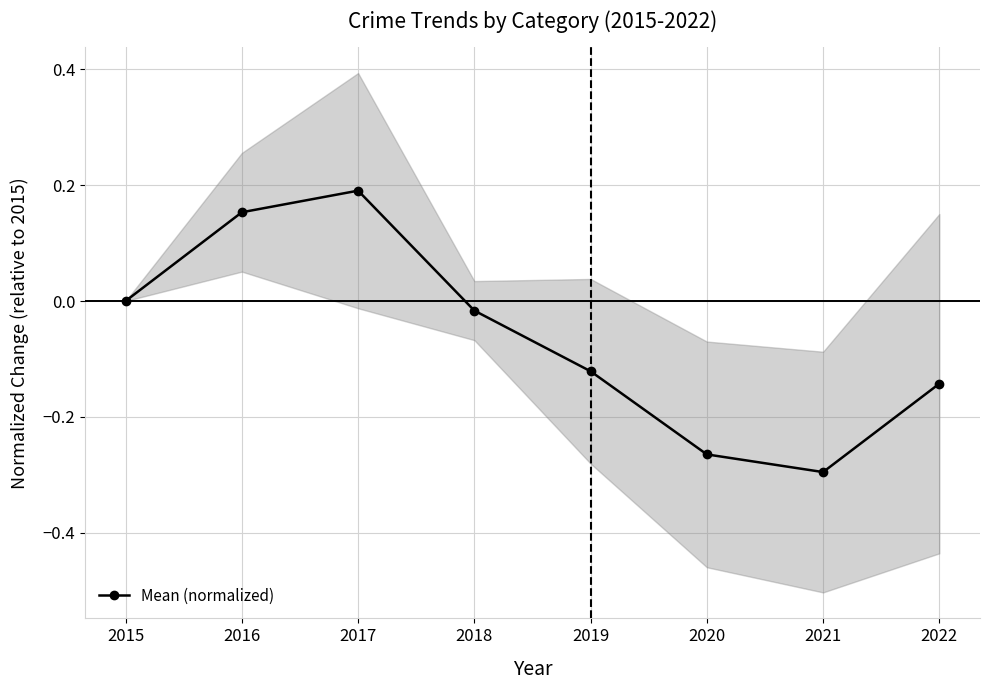

List the labels in order of value, smallest first.

2021, 2020, 2022, 2019, 2018, 2015, 2016, 2017